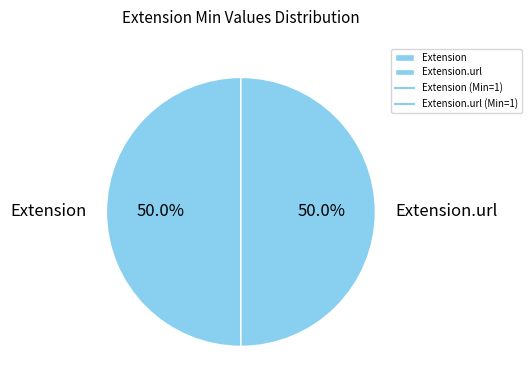

Combined, what portion of the pie is Extension and Extension.url?

100.0%